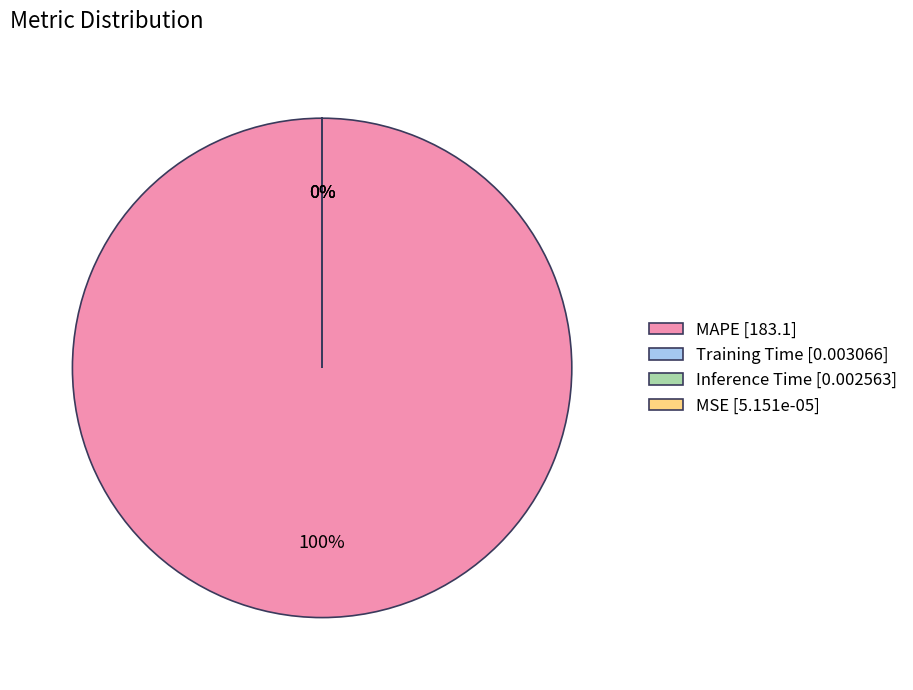

To the nearest percent, what is the difference between the largest and smallest slice percentages?

100%